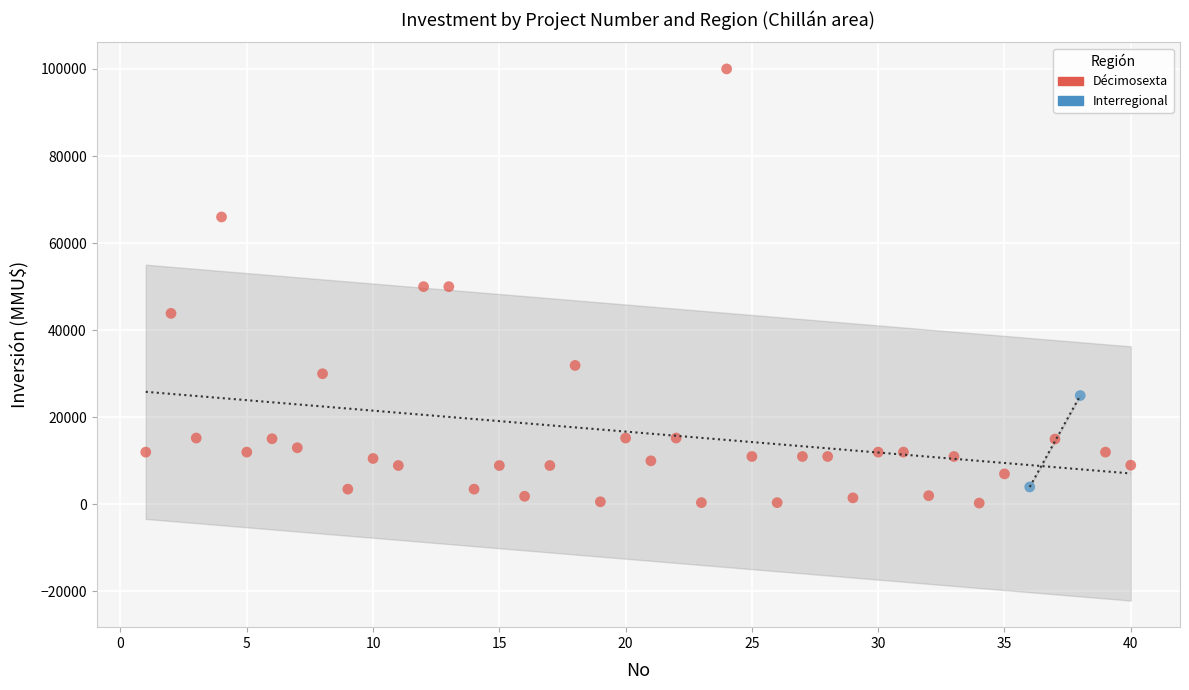

What are all the series names shown in the legend?

Décimosexta, Interregional